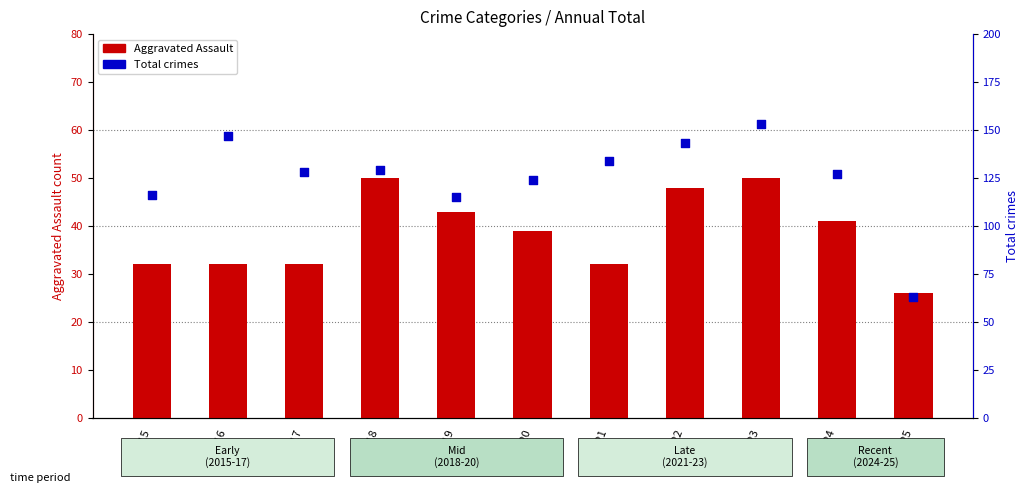

Which series reaches the minimum Y coordinate?

Aggravated Assault